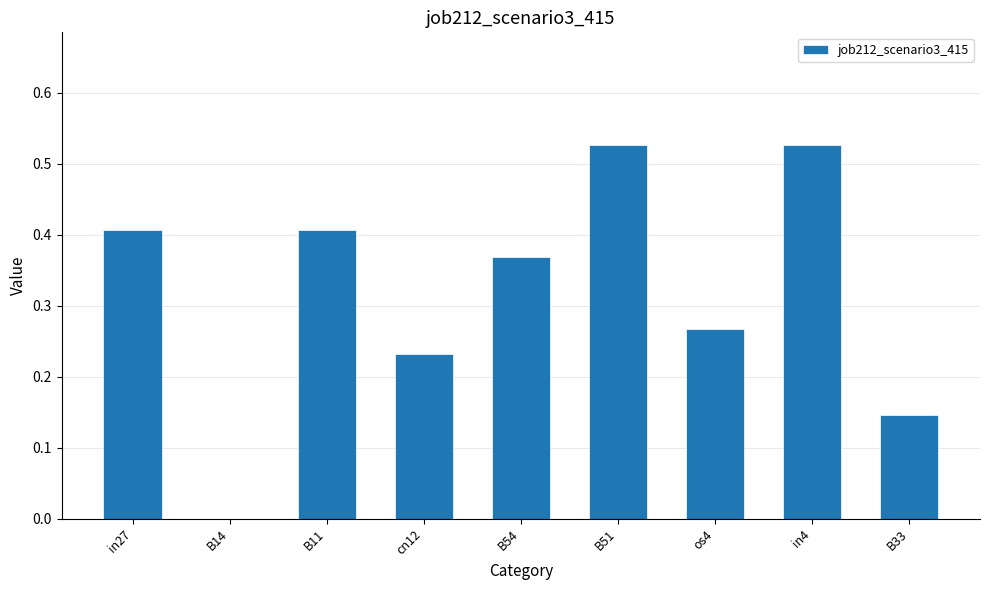

What is the sum of all values?

2.9